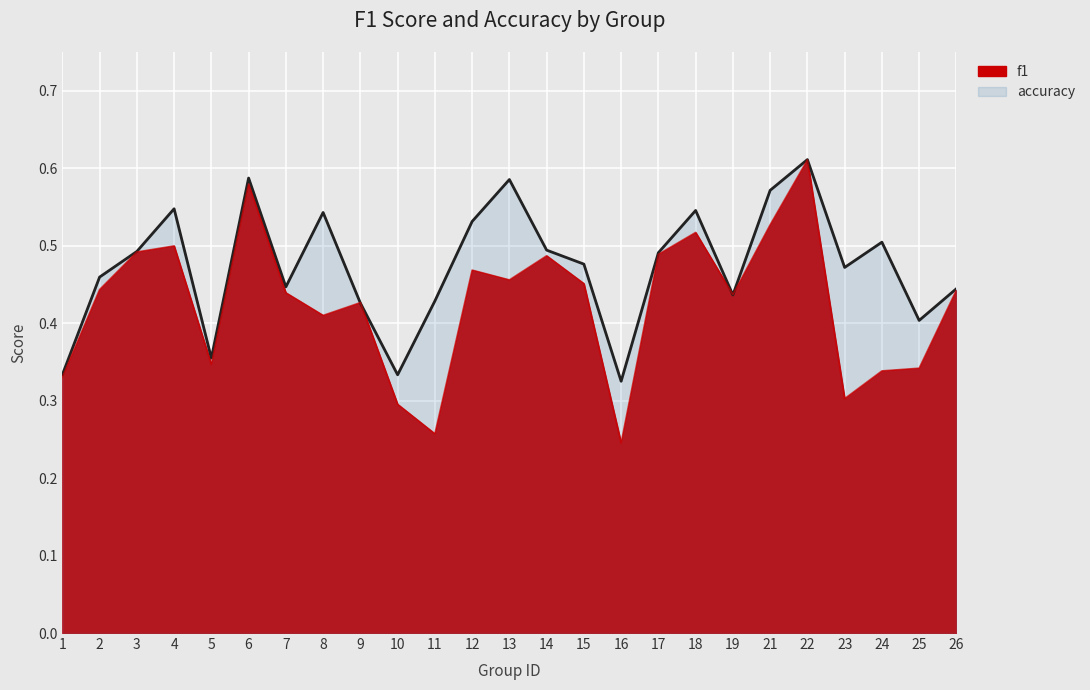

True or false: accuracy (line) has a value of 0.4 at 26.

True